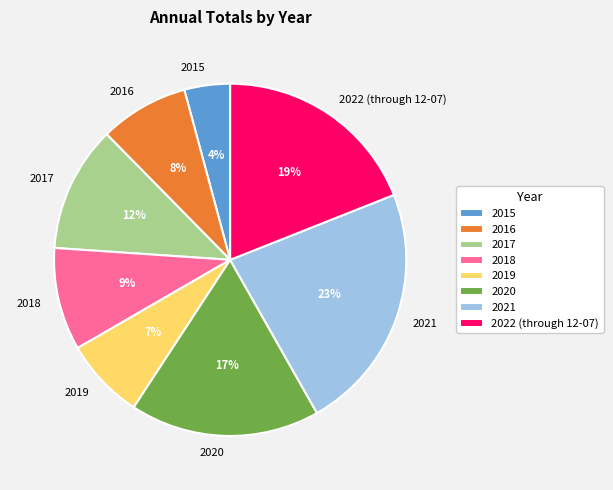

To the nearest percent, what is the difference between the 2021 and 2016 slice percentages?

15%